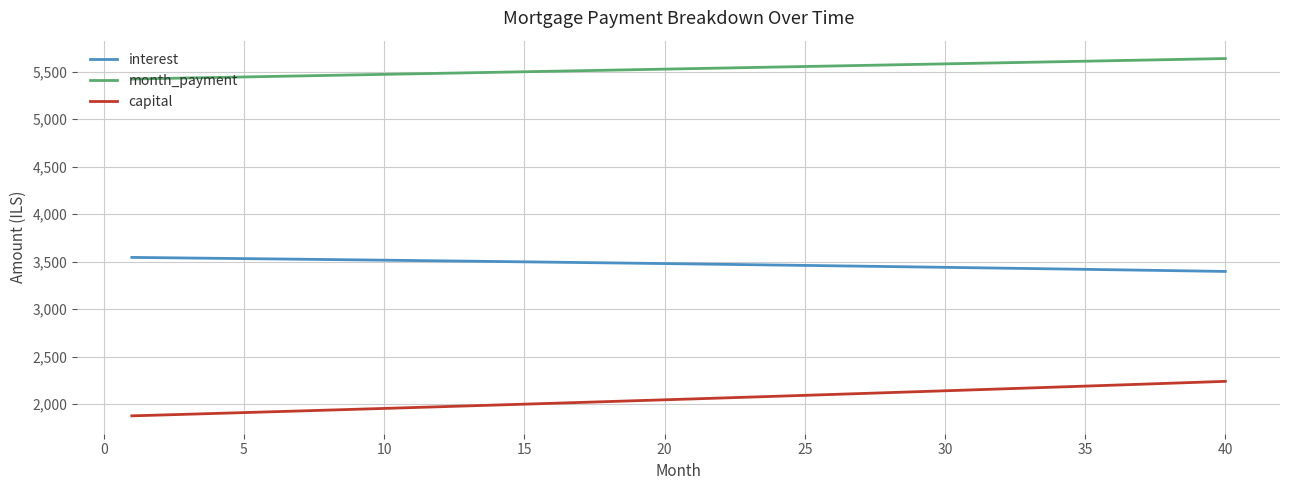

What is the smallest value displayed?

1877.6